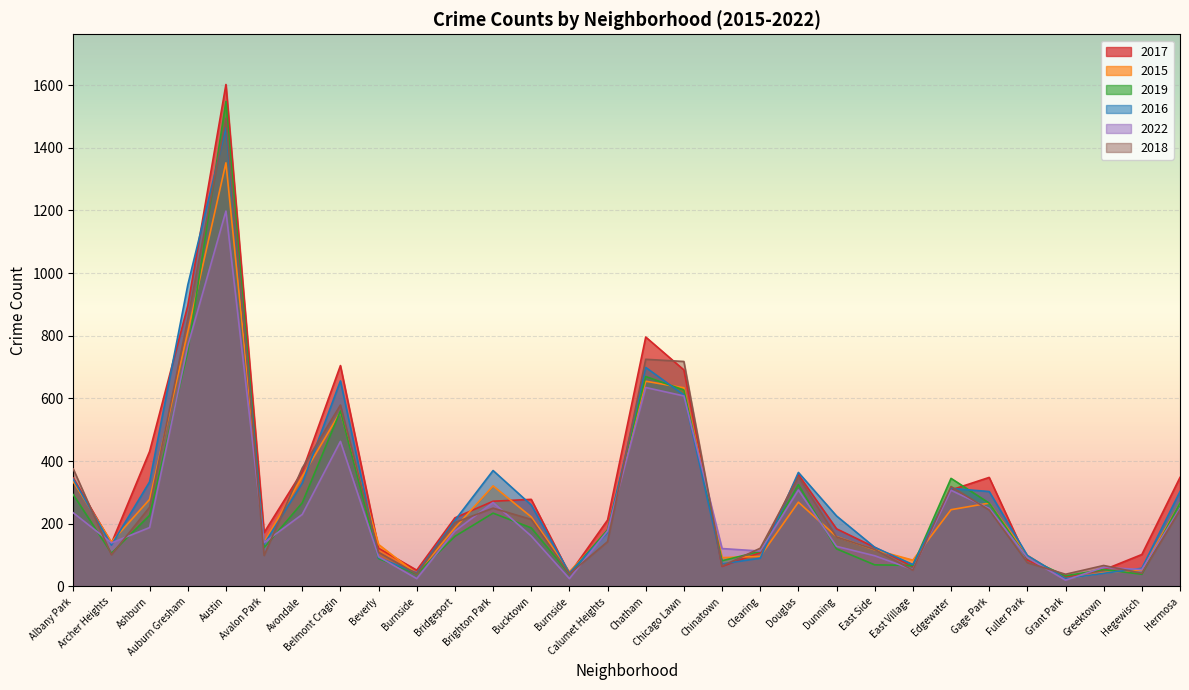

The value of 2018 at Austin is 1494. True or false?

True